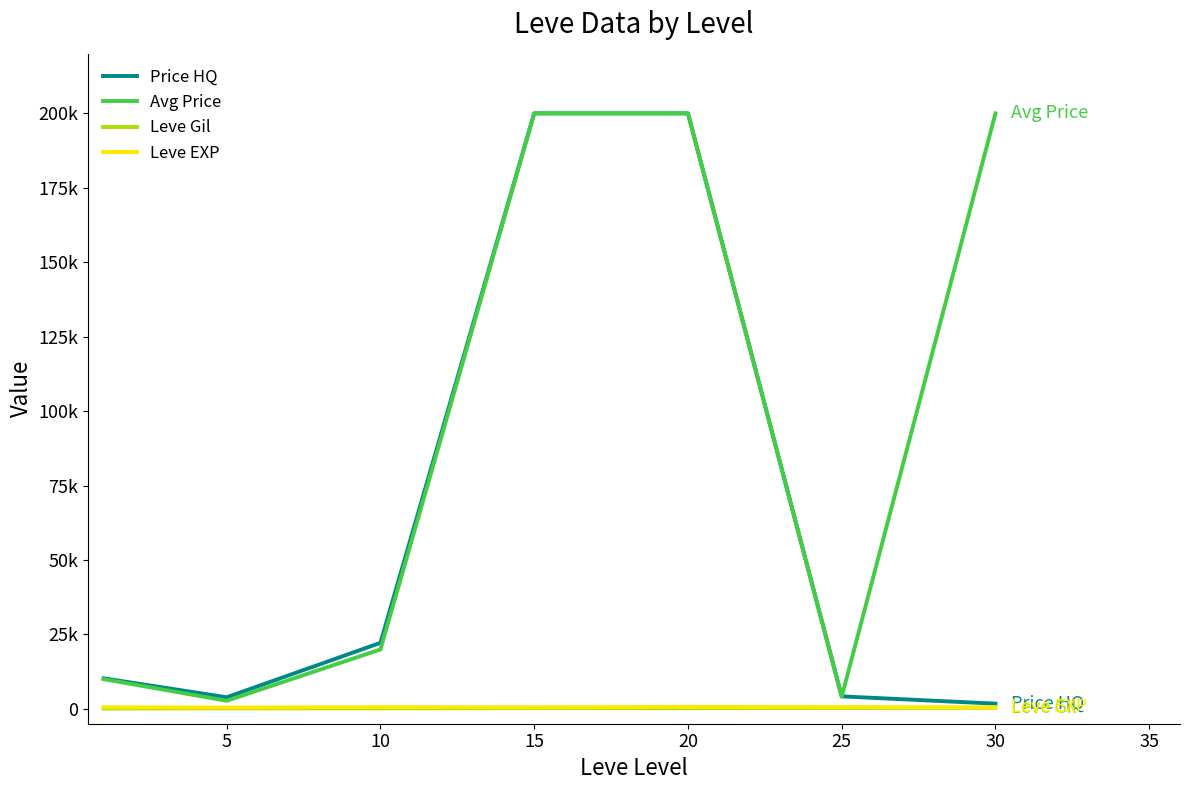

In Leve Gil, how many points are lower than both neighbors (excluding endpoints)?

1